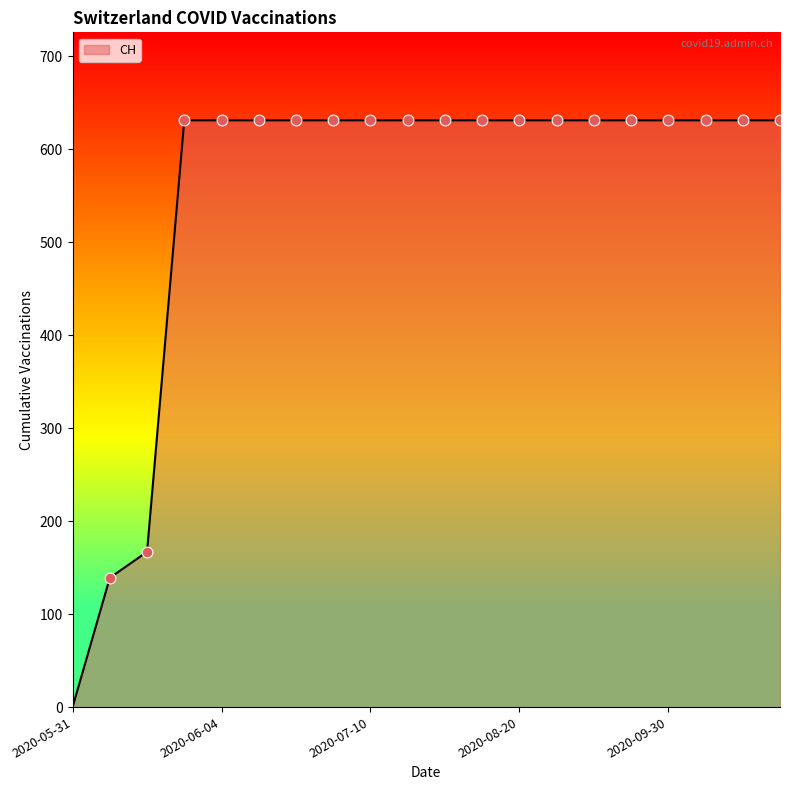

What is the greatest value displayed?

631